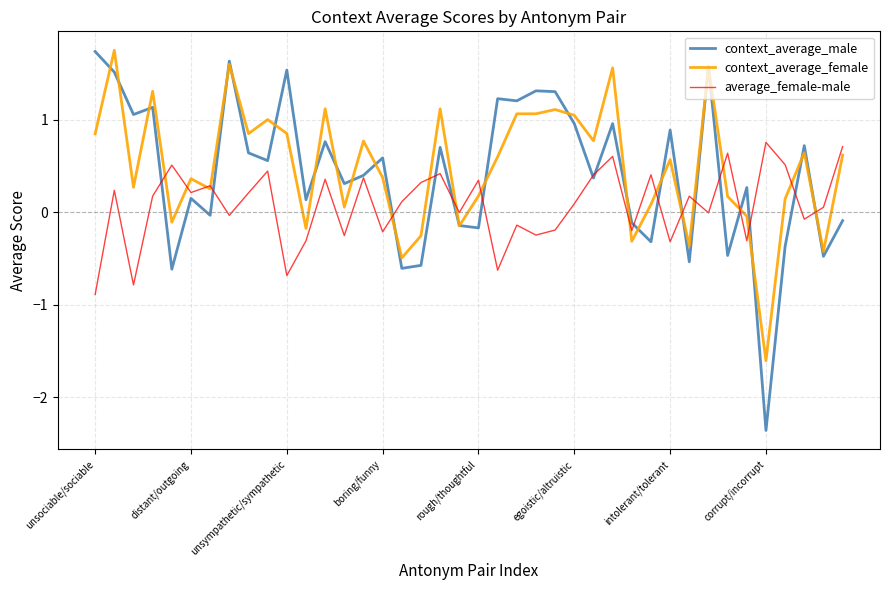

Does the chart display data point markers on the line(s)?

No